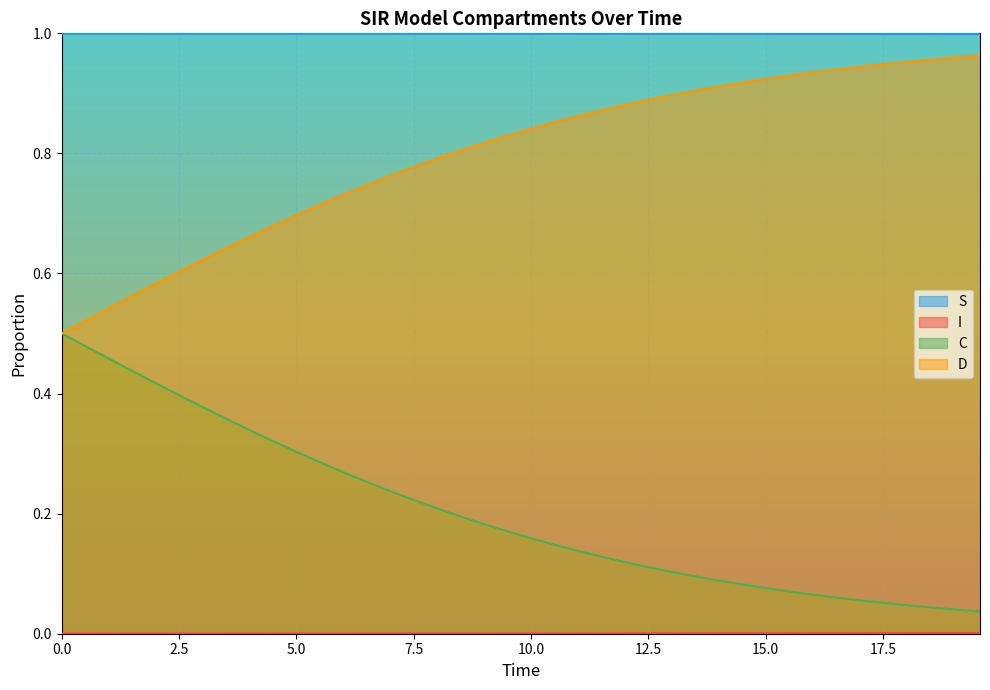

What are all the series names shown in the legend?

S, I, C, D